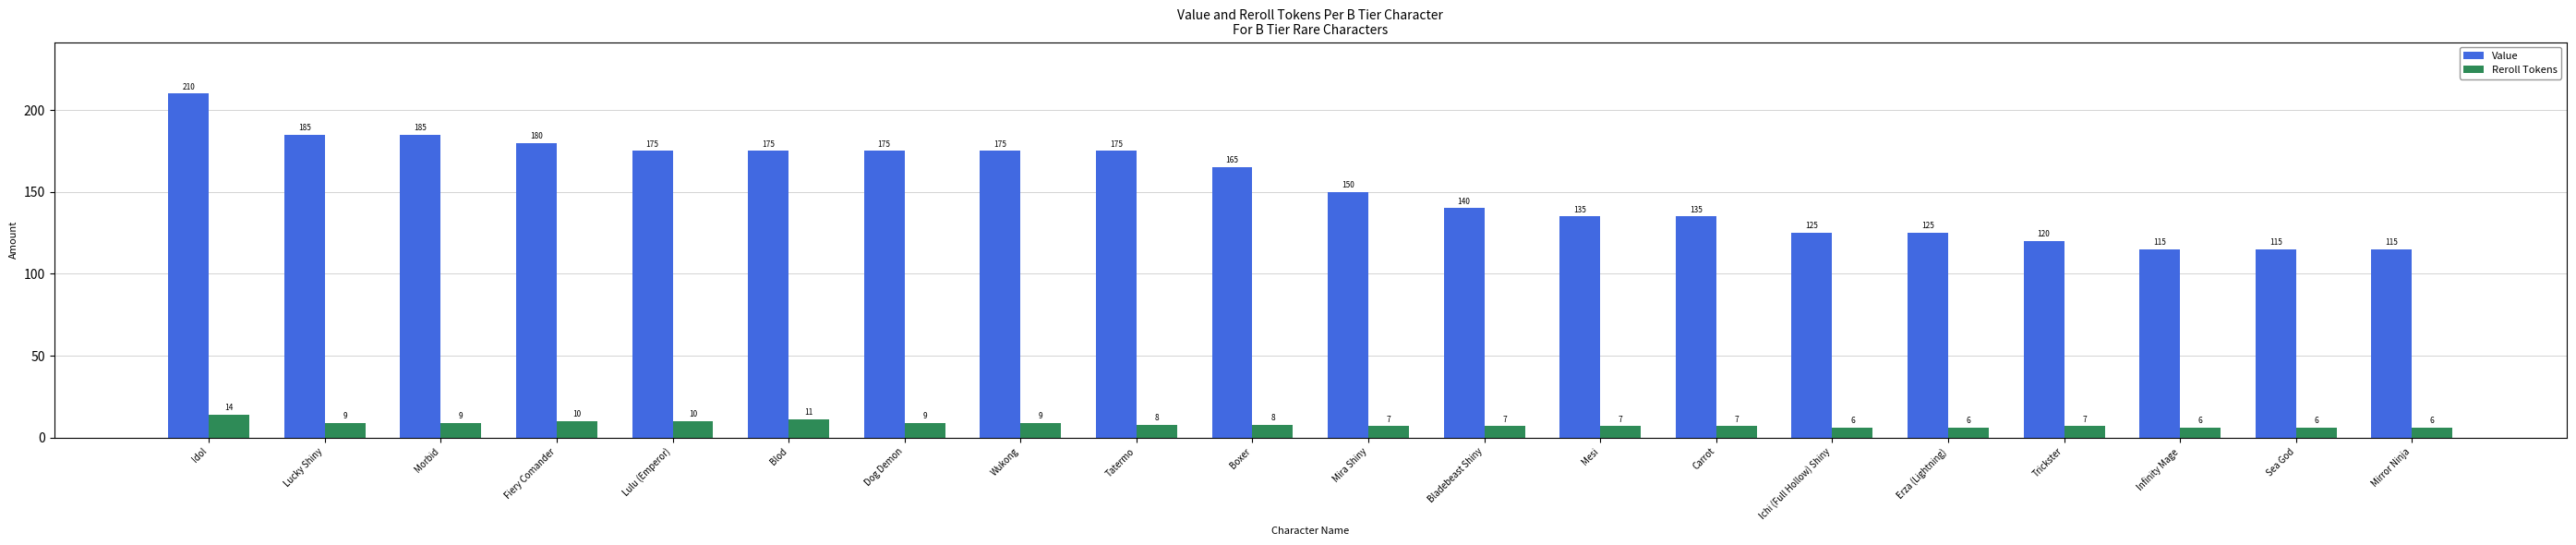

The Reroll Tokens series shows 6 at Ichi (Full Hollow) Shiny. True or false?

True